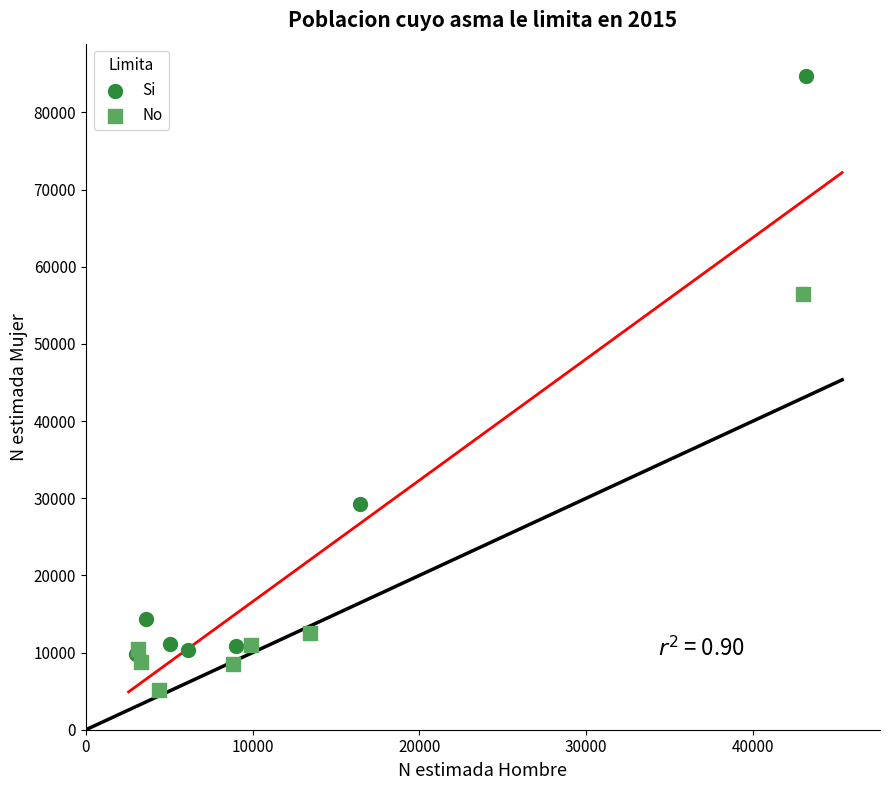

Which series reaches the maximum Y coordinate?

Si